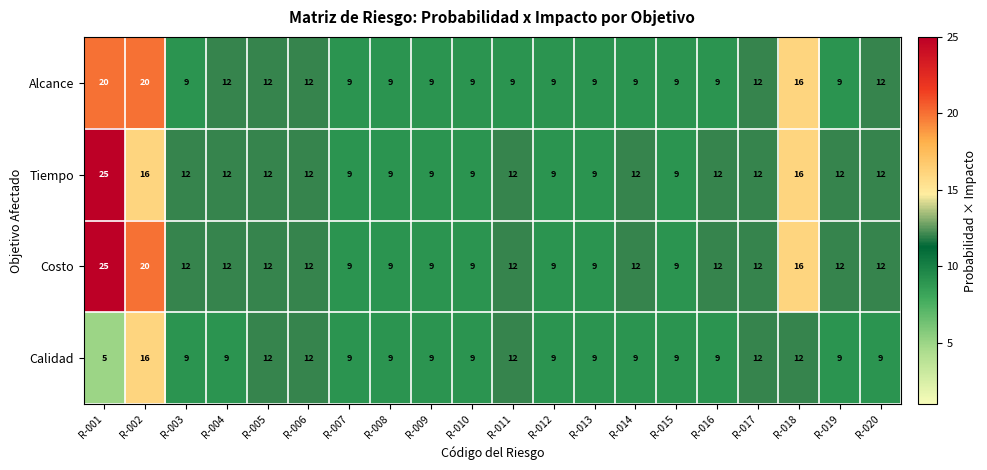

True or false: Calidad has a value of 9 at R-004.

True